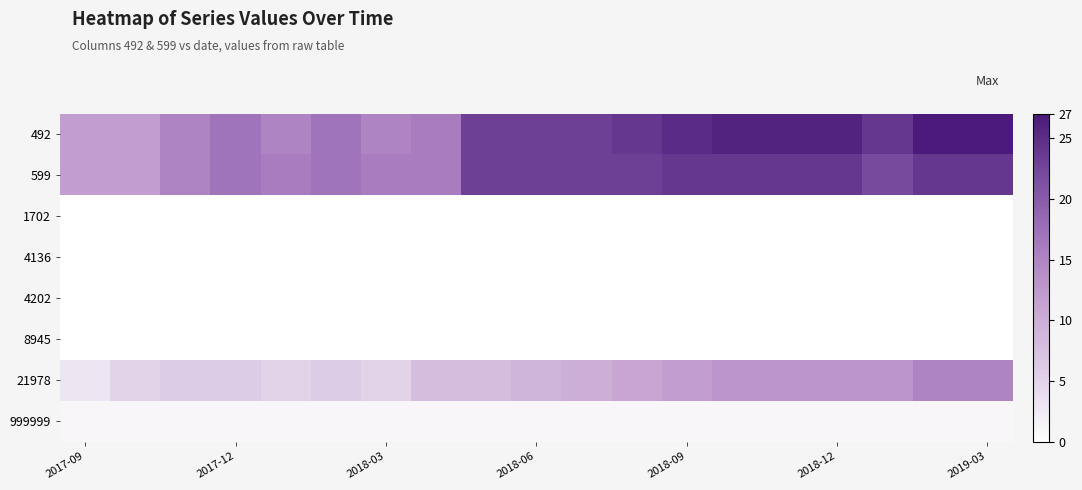

Which series has the largest range (max minus min)?

492